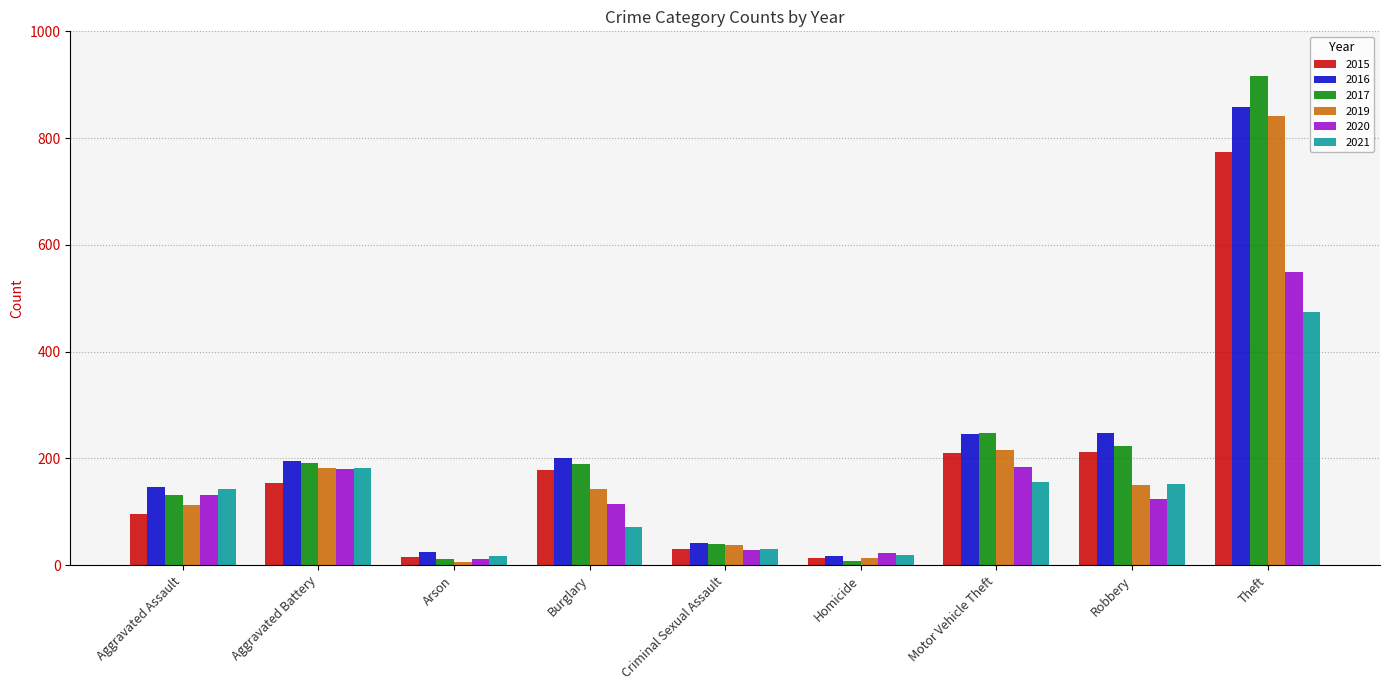

At which label does 2020 first exceed 124?

Aggravated Assault